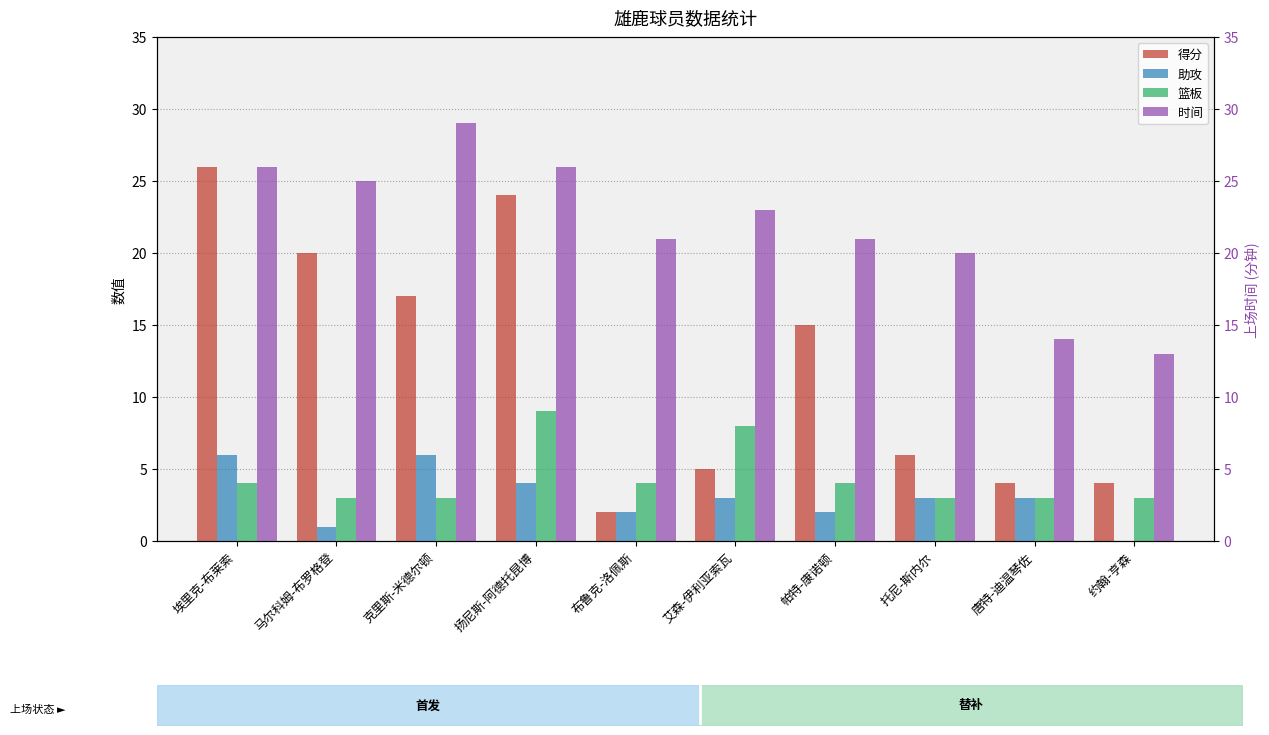

Which series has the largest range (max minus min)?

得分